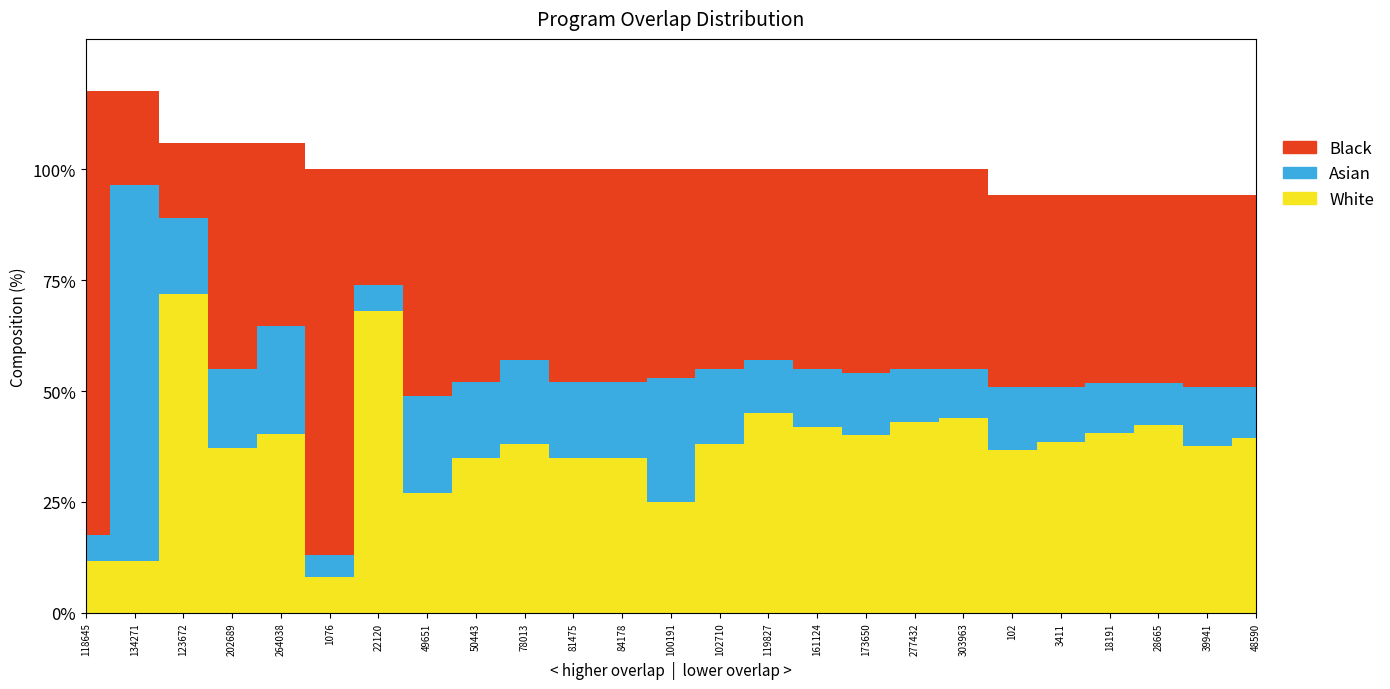

The chart shows a value of 17 at 81475. True or false?

True